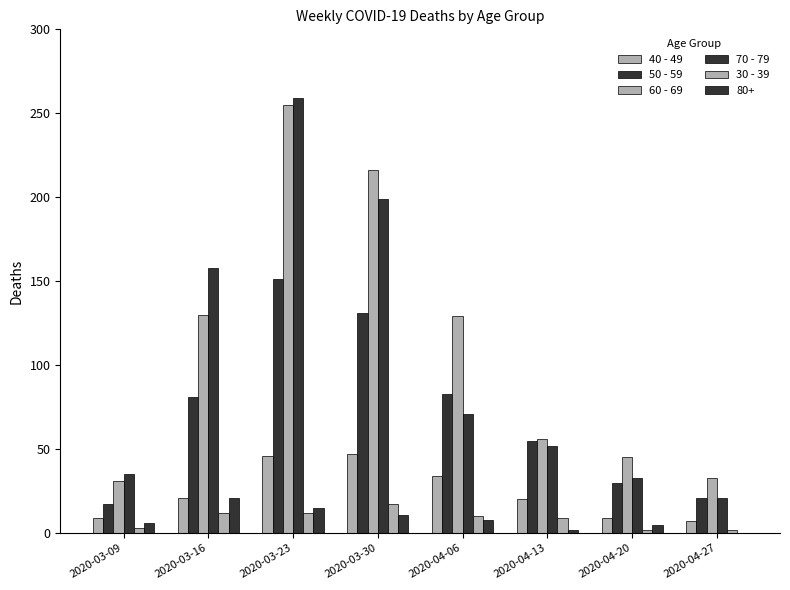

Is it true that 60 - 69 equals 130 at 2020-03-16?

True